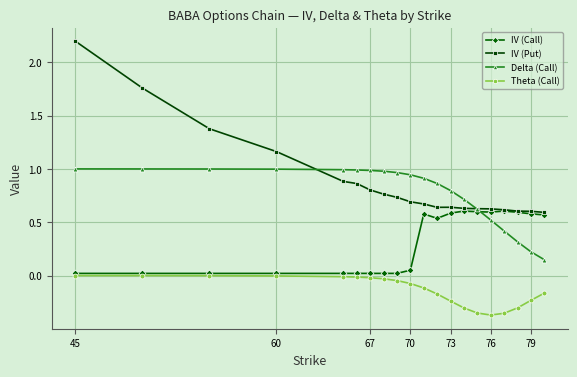

Which series has the widest spread of values?

IV (Put)